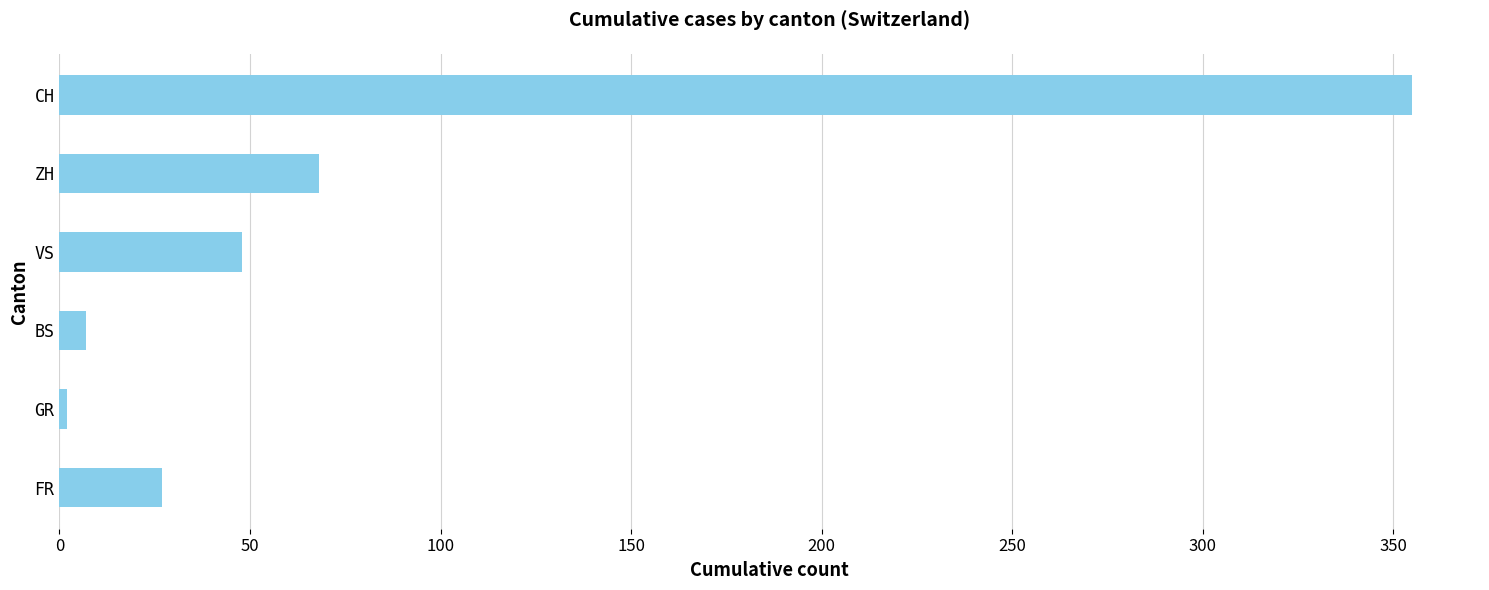

What is the greatest value displayed?

355